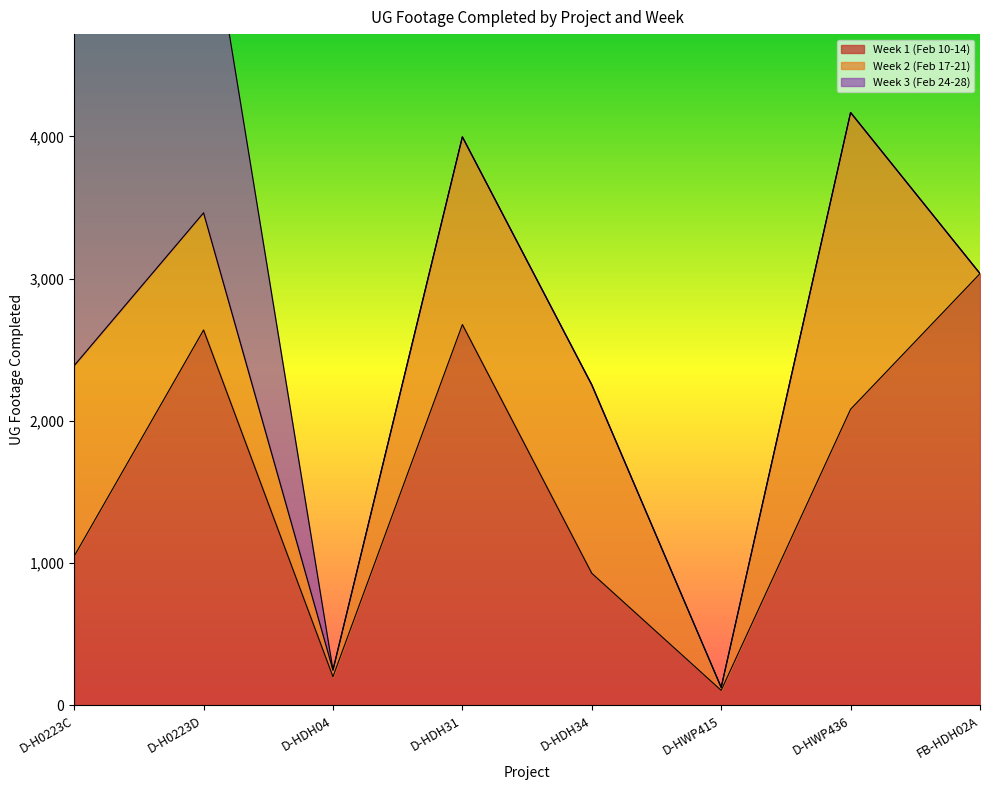

What is the greatest value displayed?

3668